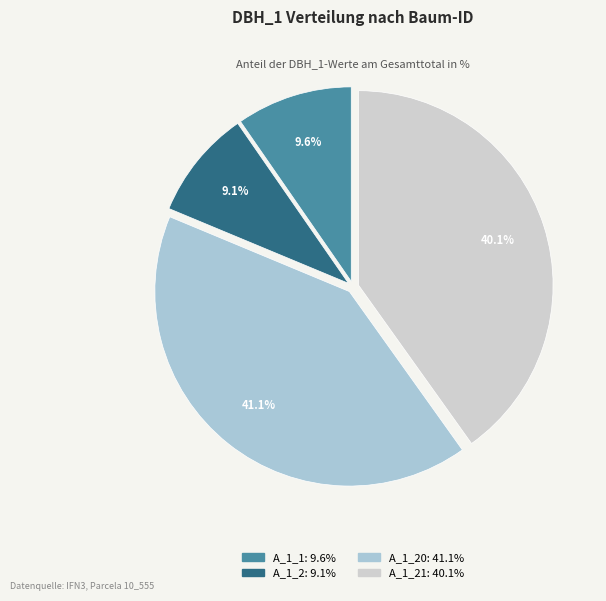

Does any single category account for the majority?

No